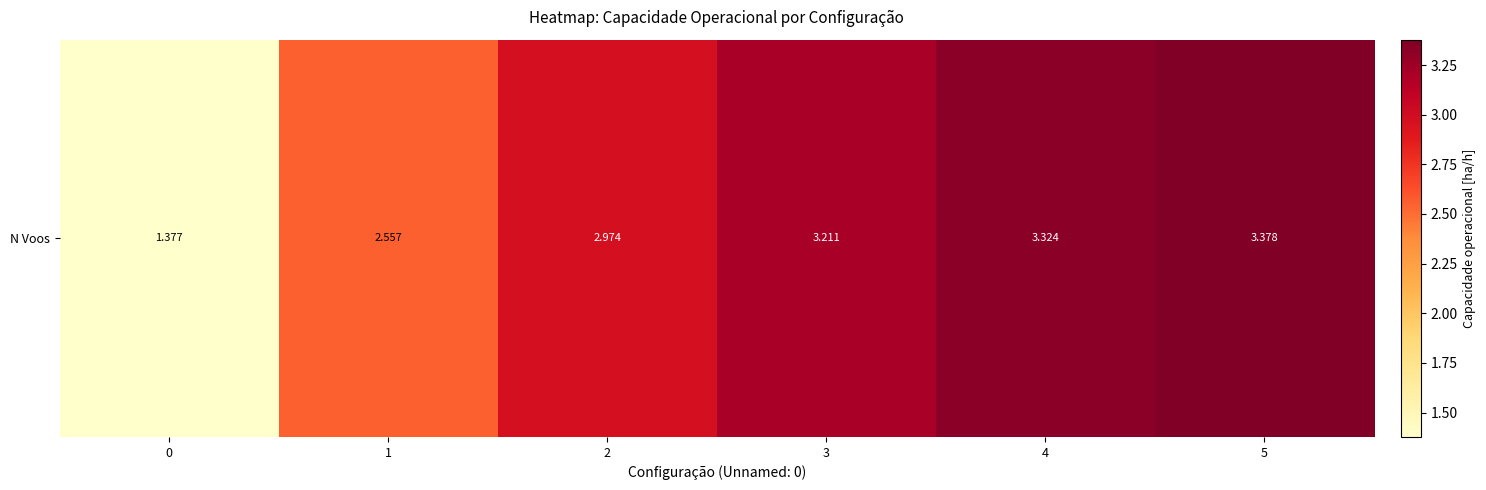

List the labels in order of value, smallest first.

0, 1, 2, 3, 4, 5